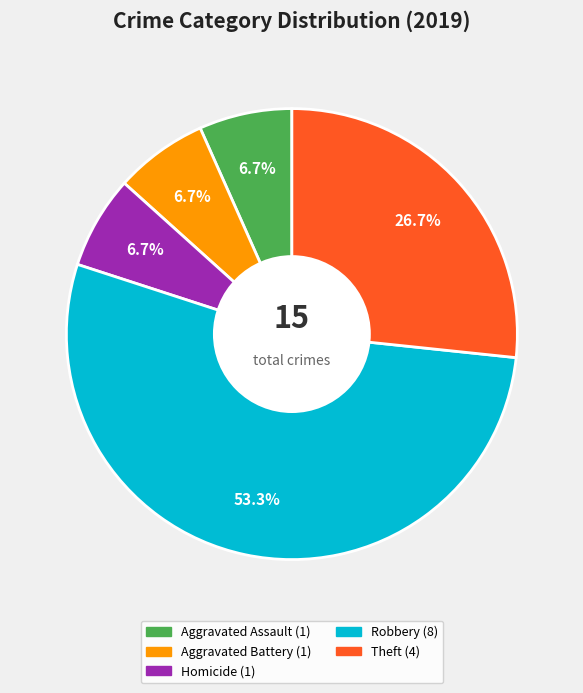

Is there any slice that represents more than half of the pie?

Yes